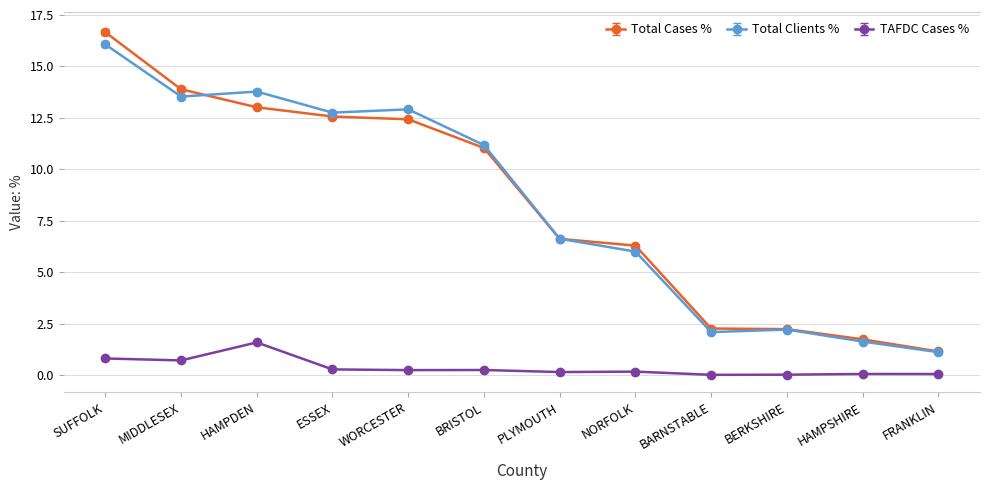

At which category is the sum across all series the highest?

SUFFOLK